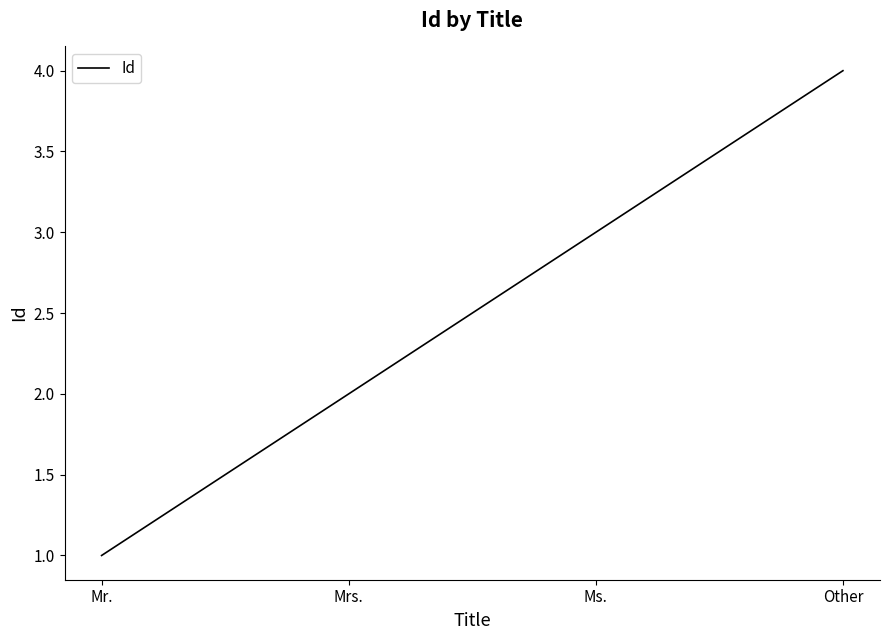

Is it true that the value at Ms. is 3?

True